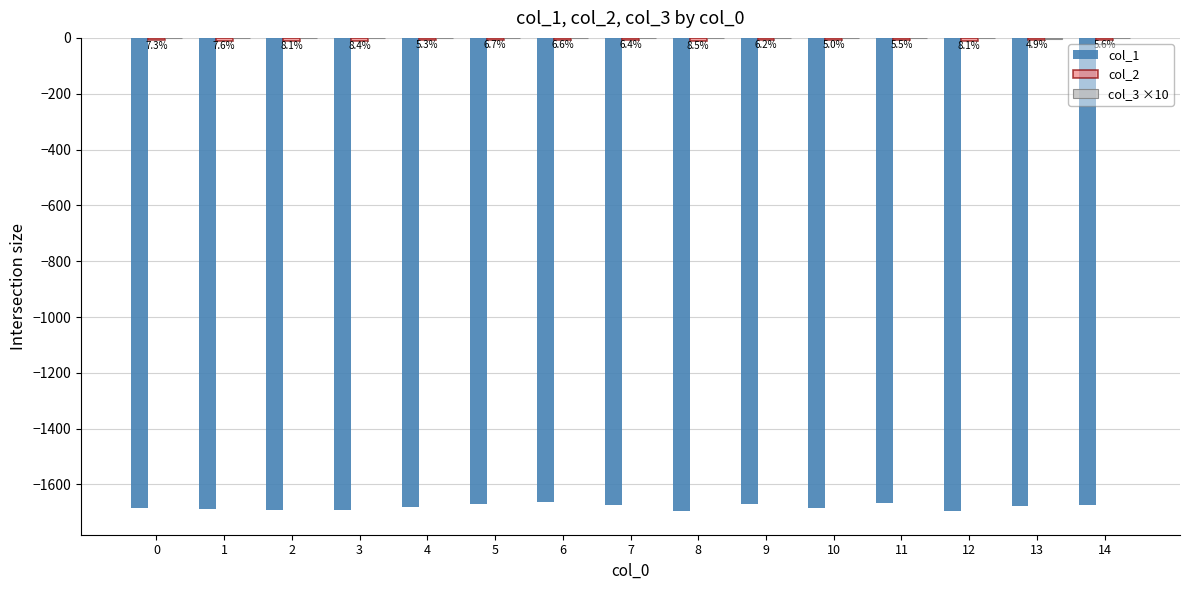

Reading left to right, extract all data points from this chart.

col_1: 0=-1685.4	1=-1686.1	2=-1690.6	3=-1692.4	4=-1681.4	5=-1670.6	6=-1663.3	7=-1671.9	8=-1695.2	9=-1671.1	10=-1684.1	11=-1667.4	12=-1693.2	13=-1675.5	14=-1675.3
col_2: 0=-9.2	1=-9.6	2=-10.2	3=-10.6	4=-6.7	5=-8.5	6=-8.3	7=-8.1	8=-10.7	9=-7.8	10=-6.3	11=-7.0	12=-10.3	13=-6.1	14=-7.1
col_3 ×10: 0=-0.5	1=-0.5	2=-0.4	3=-0.4	4=-2.2	5=-0.5	6=-0.7	7=-0.8	8=-0.4	9=-0.9	10=-2.2	11=-0.9	12=-0.4	13=-2.6	14=-0.8